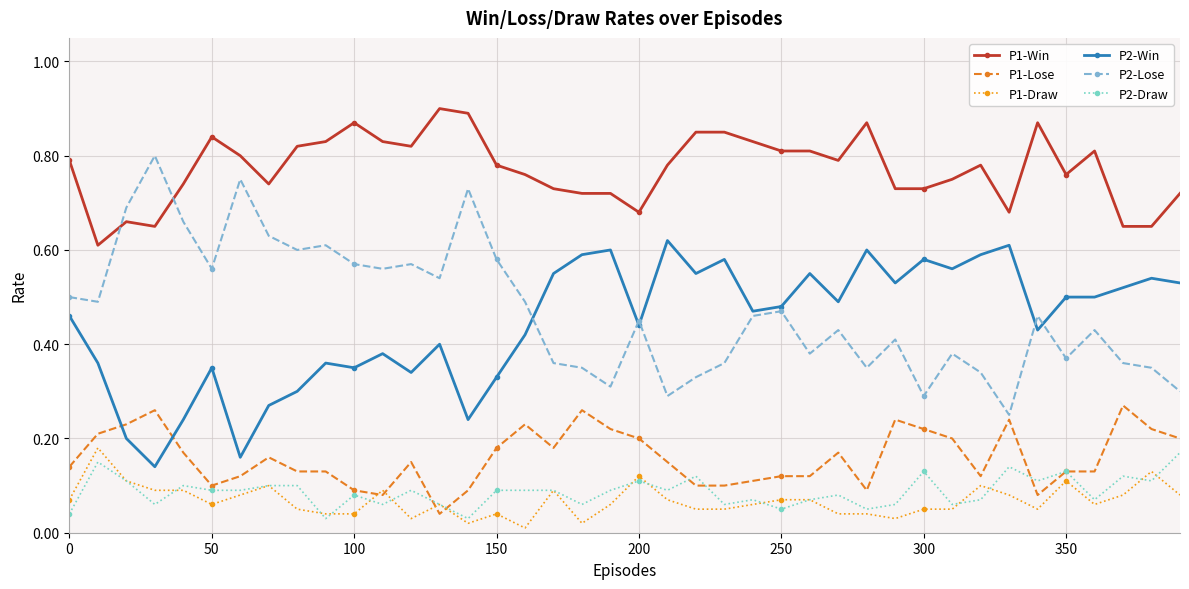

True or false: P2-Lose and P1-Draw cross at least once.

False